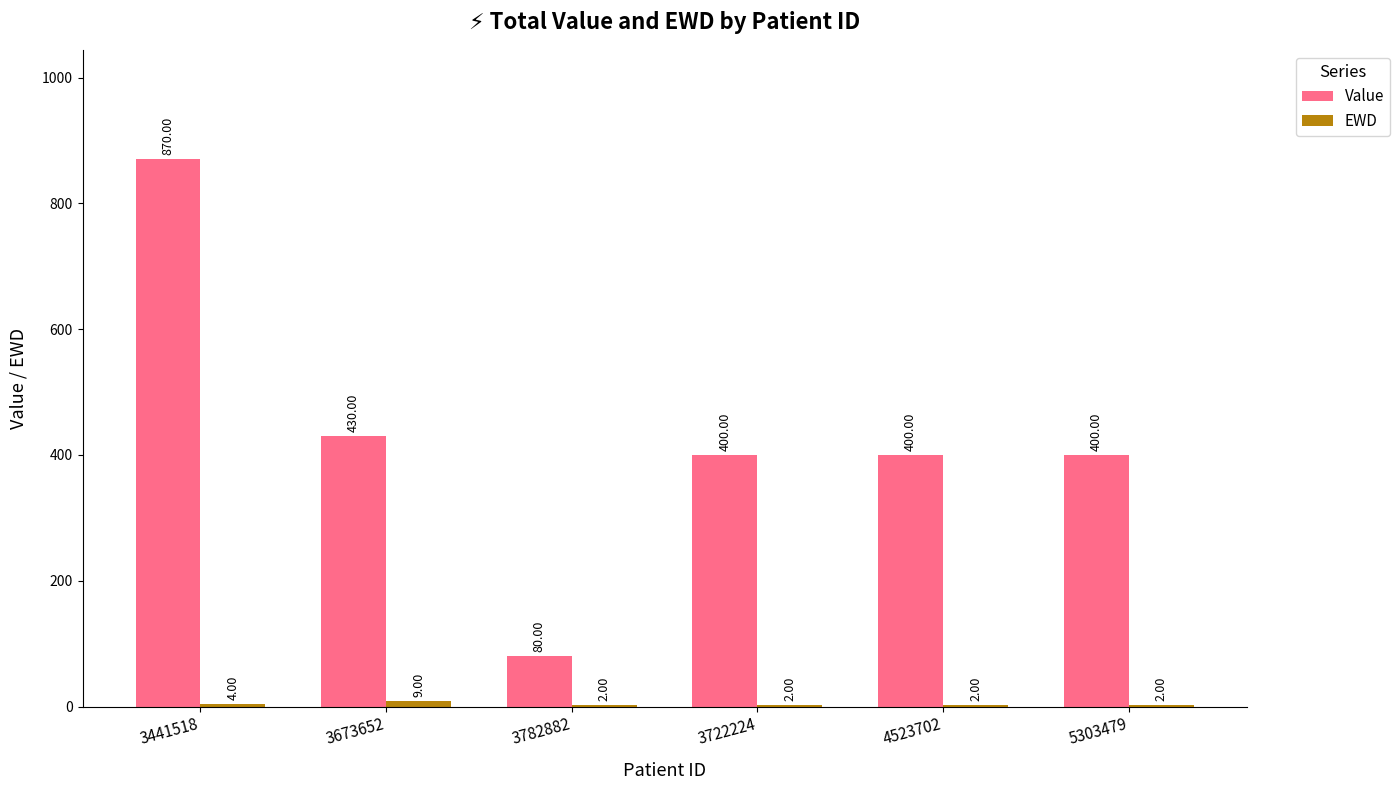

Which series changed the most between 3782882 and 3722224?

Value